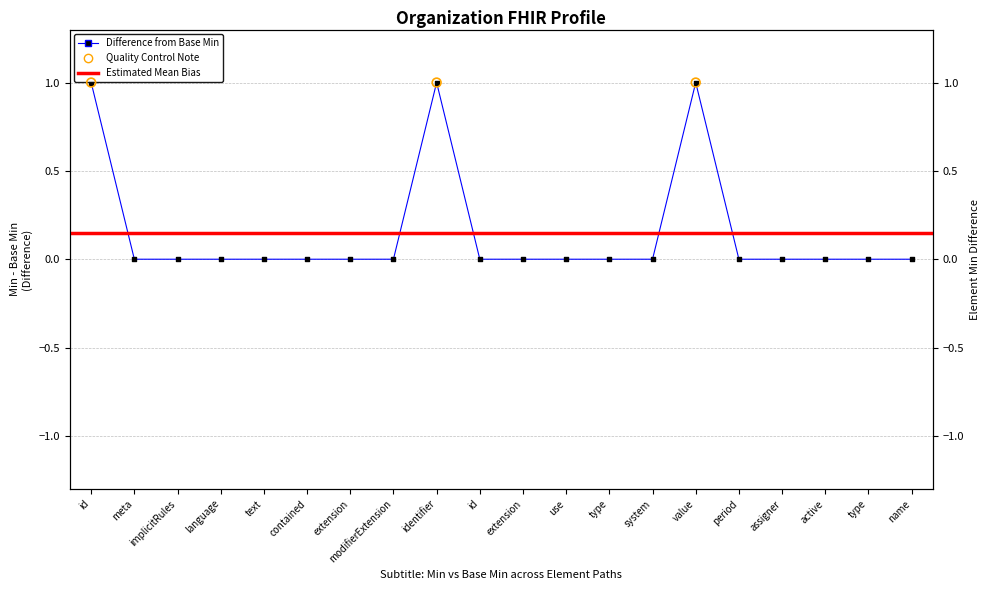

Between implicitRules and use, which is larger?

implicitRules